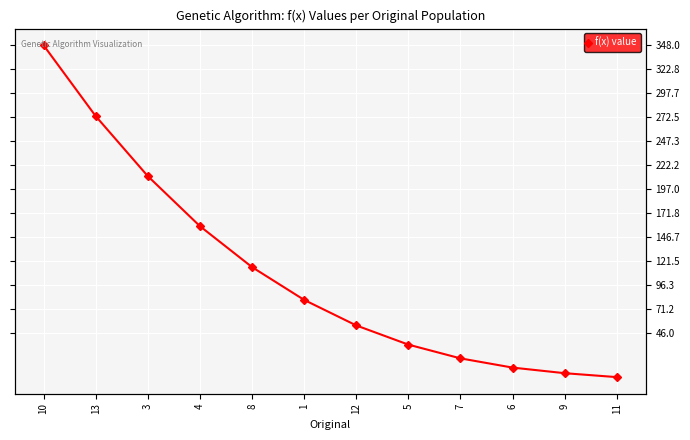

What is the maximum value shown in the chart?

348.0